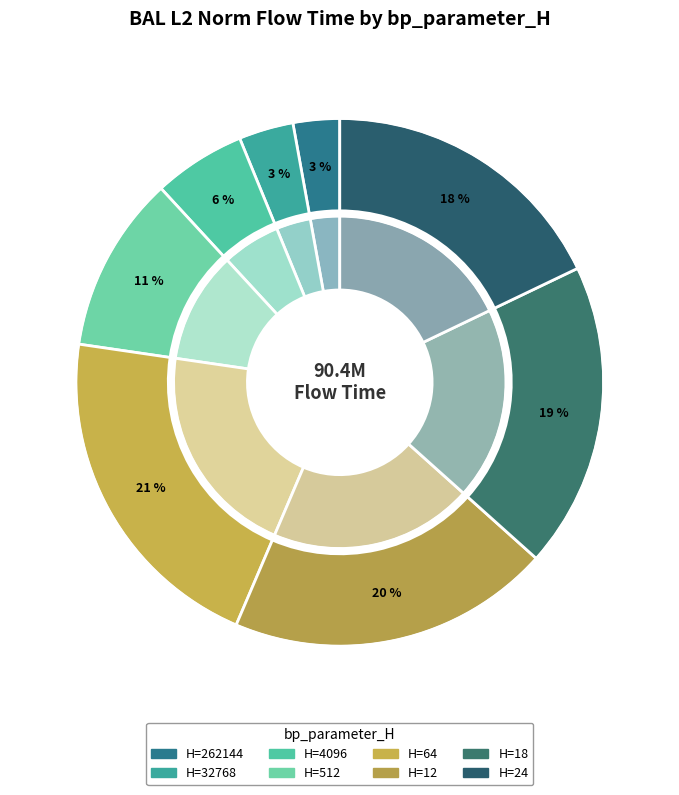

To the nearest percent, what is the combined percentage of 18 and 64?

40%